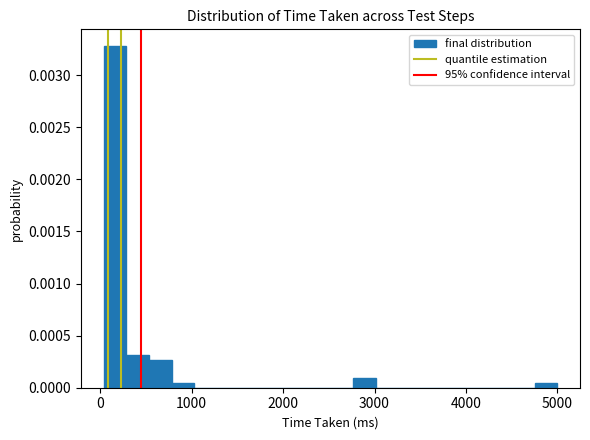

Read against the x-axis, roughly where is the centre of the tallest bar?

200